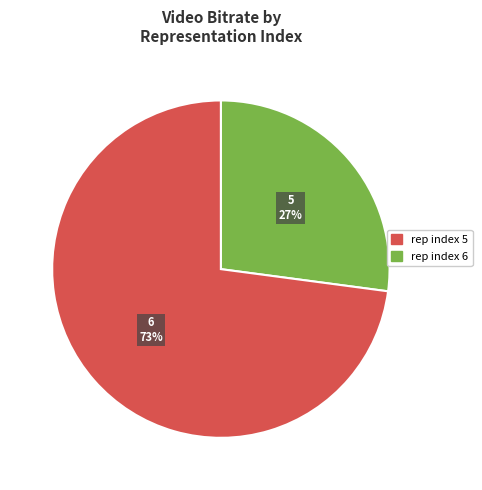

Which slice is the largest?

6